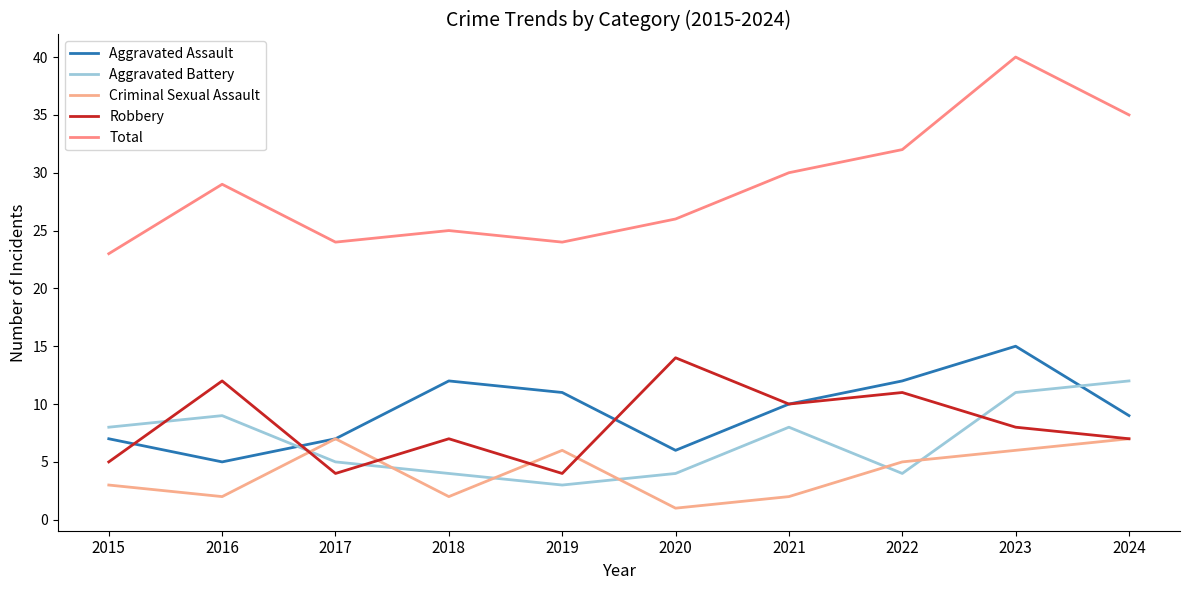

At which category does Aggravated Assault reach its first local peak?

2018